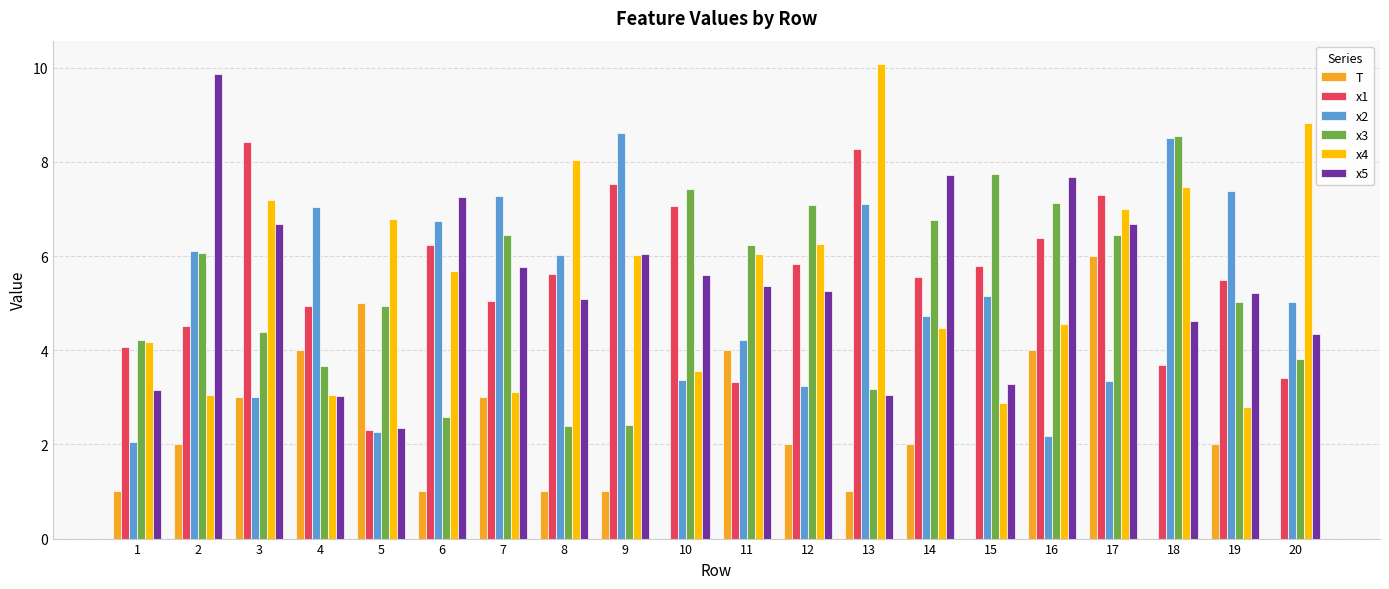

What is the maximum value for x3?

8.5